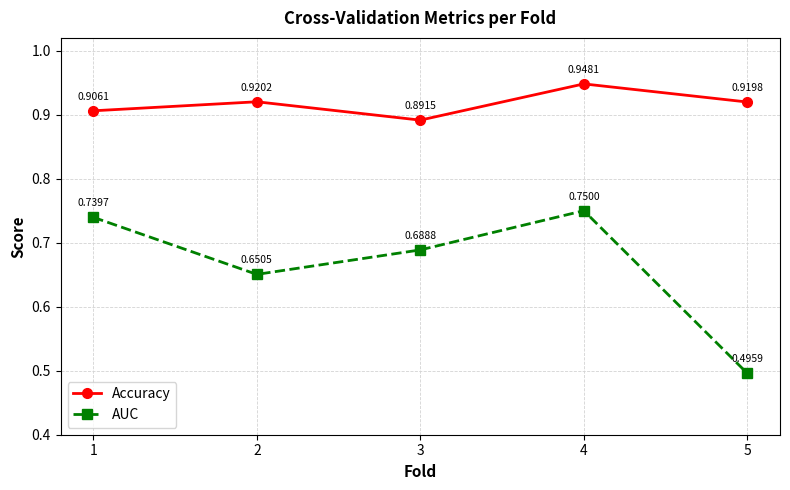

True or false: Accuracy has more than 0 interior local peaks.

True